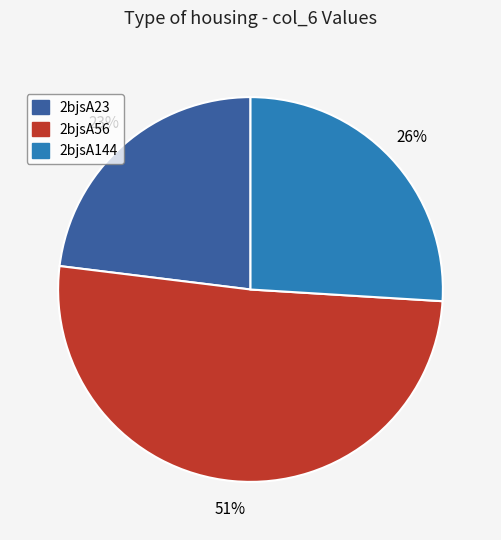

To the nearest percent, what is the combined percentage of 2bjsA144 and 2bjsA56?

77%